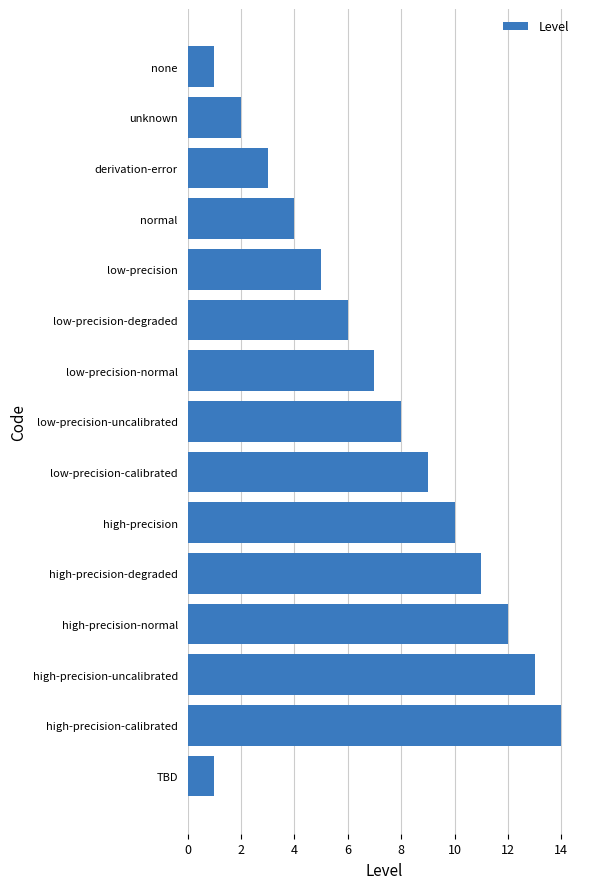

Is it true that the value at high-precision-degraded is 11?

True